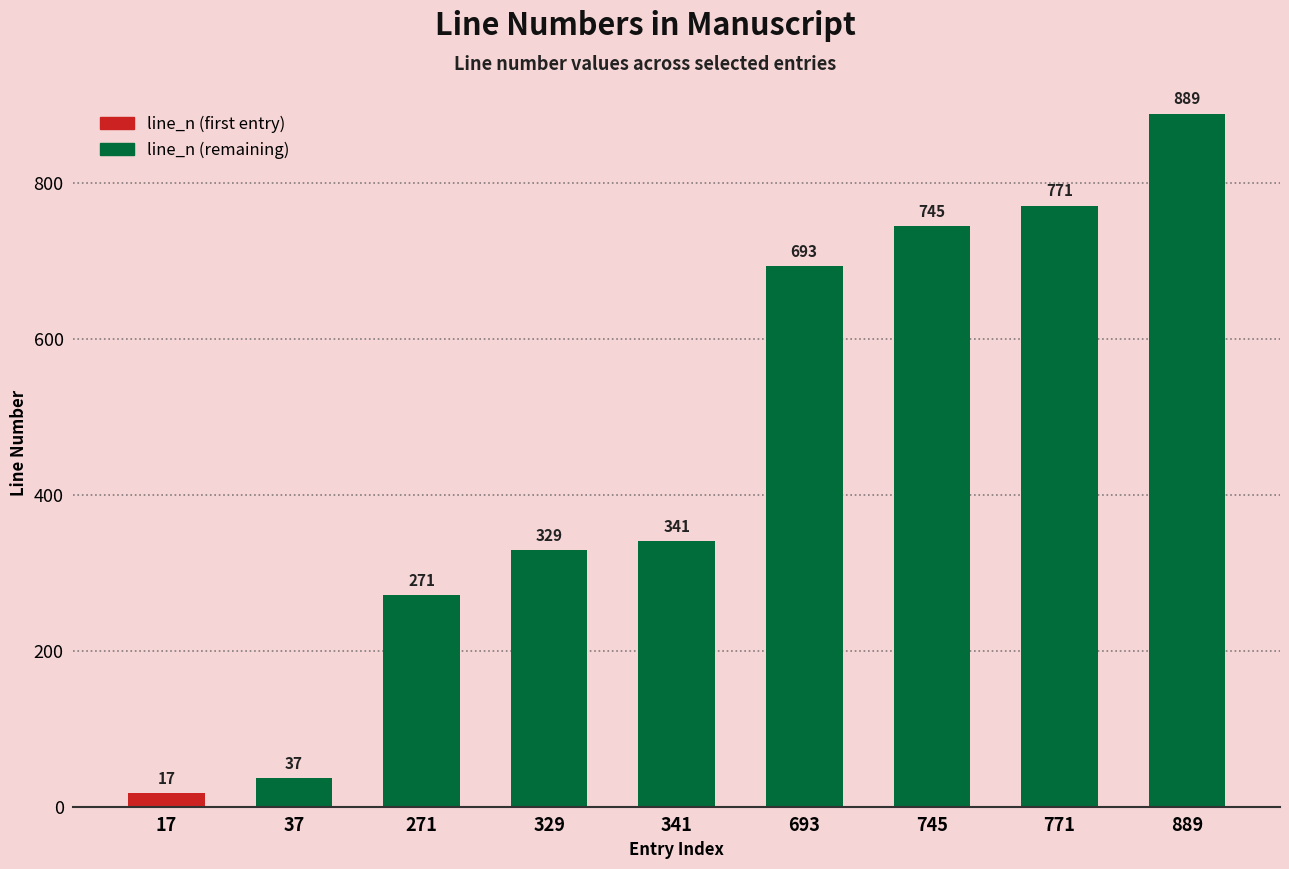

Reading left to right, list all the values displayed in this chart.

17	37	271	329	341	693	745	771	889